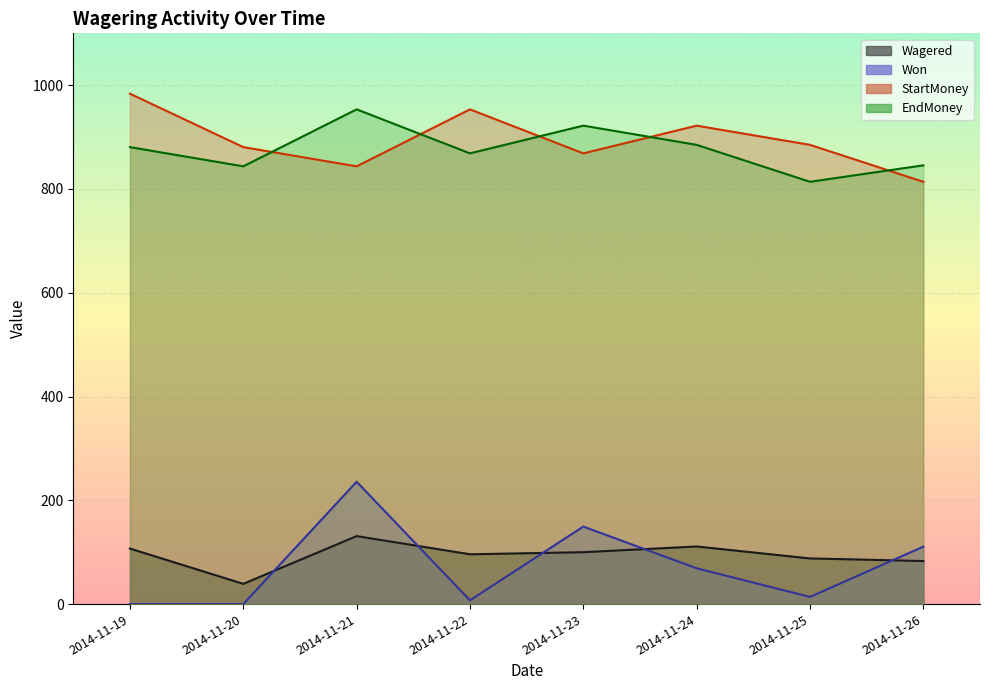

How many data points in EndMoney are less than 880?

4